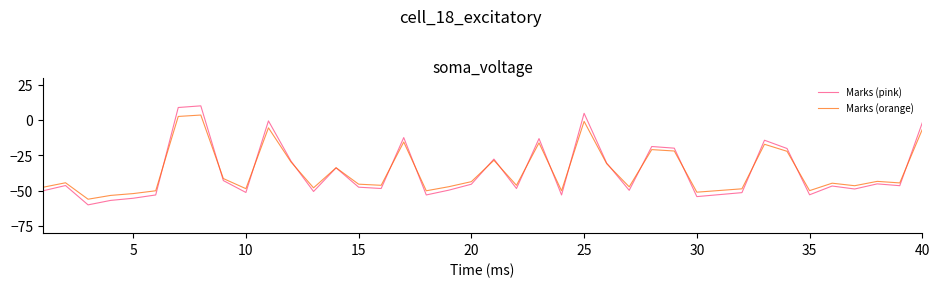

Which series has the widest spread of values?

Marks (pink)